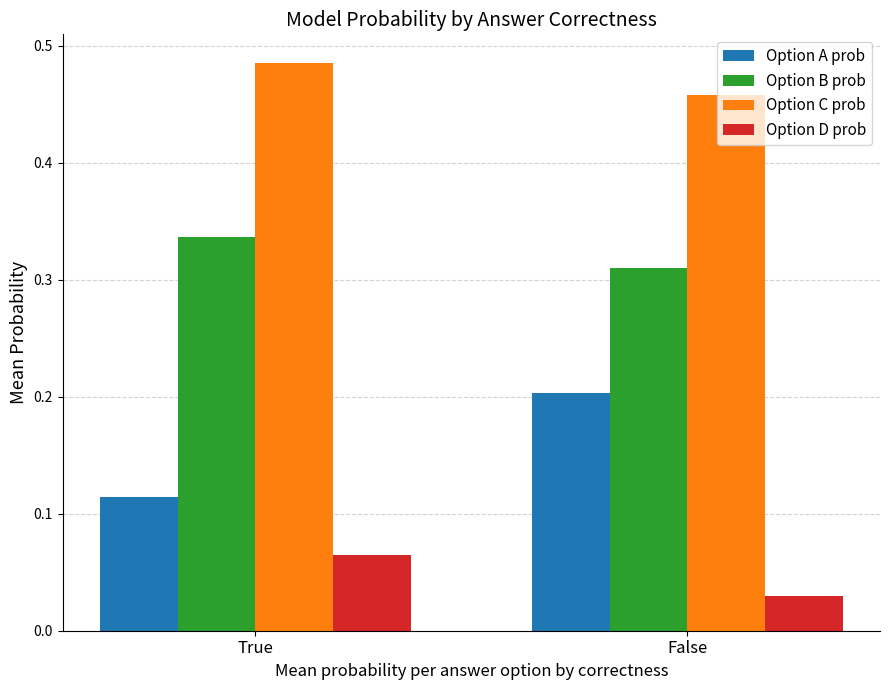

At True, list the series in order from largest to smallest.

Option C prob, Option B prob, Option A prob, Option D prob